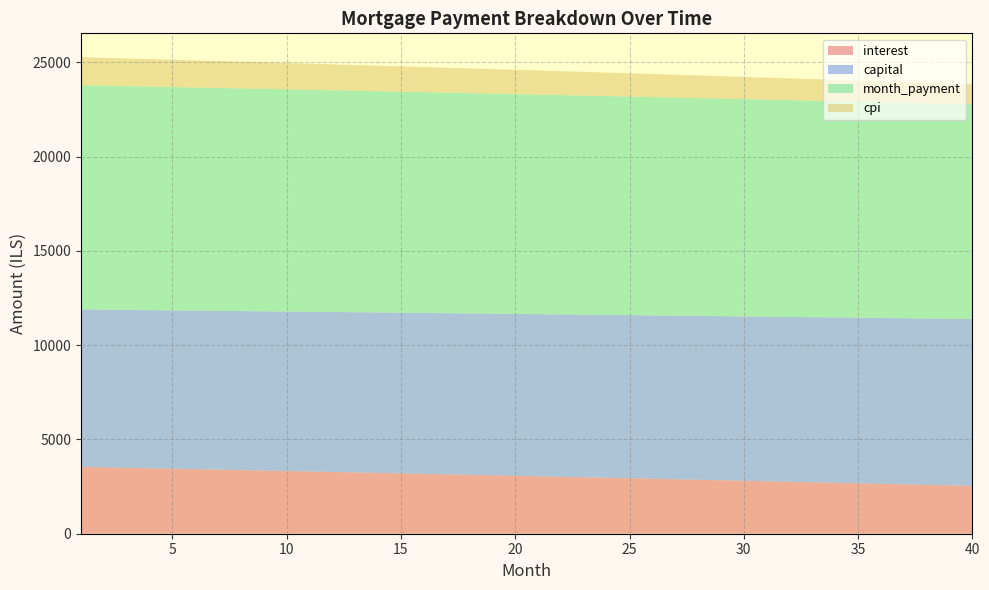

Reading left to right, what are all the values shown in this chart?

interest: 1=3547.0	2=3522.7	3=3498.3	4=3473.9	5=3449.4	6=3424.8	7=3400.1	8=3375.3	9=3350.4	10=3325.5	11=3300.5	12=3275.4	13=3250.2	14=3225.0	15=3199.6	16=3174.2	17=3148.7	18=3123.1	19=3097.4	20=3071.6	21=3045.8	22=3019.8	23=2993.8	24=2967.7	25=2941.5	26=2915.2	27=2888.9	28=2862.4	29=2835.9	30=2809.3	31=2782.6	32=2755.8	33=2728.9	34=2702.0	35=2674.9	36=2647.8	37=2620.5	38=2593.2	39=2565.8	40=2538.3
capital: 1=8345.8	2=8358.4	3=8370.9	4=8383.4	5=8396.0	6=8408.6	7=8421.2	8=8433.9	9=8446.5	10=8459.2	11=8471.9	12=8484.6	13=8497.3	14=8510.0	15=8522.8	16=8535.6	17=8548.4	18=8561.2	19=8574.1	20=8586.9	21=8599.8	22=8612.7	23=8625.6	24=8638.6	25=8651.5	26=8664.5	27=8677.5	28=8690.5	29=8703.5	30=8716.6	31=8729.7	32=8742.8	33=8755.9	34=8769.0	35=8782.2	36=8795.3	37=8808.5	38=8821.8	39=8835.0	40=8848.2
month_payment: 1=11892.8	2=11881.0	3=11869.2	4=11857.3	5=11845.4	6=11833.4	7=11821.3	8=11809.2	9=11797.0	10=11784.7	11=11772.4	12=11760.0	13=11747.5	14=11735.0	15=11722.4	16=11709.8	17=11697.1	18=11684.3	19=11671.4	20=11658.5	21=11645.6	22=11632.5	23=11619.4	24=11606.3	25=11593.0	26=11579.7	27=11566.4	28=11553.0	29=11539.5	30=11525.9	31=11512.3	32=11498.6	33=11484.8	34=11471.0	35=11457.1	36=11443.1	37=11429.1	38=11415.0	39=11400.8	40=11386.6
cpi: 1=1489.7	2=1479.4	3=1469.1	4=1458.7	5=1448.3	6=1437.9	7=1427.4	8=1416.9	9=1406.3	10=1395.8	11=1385.2	12=1374.5	13=1363.8	14=1353.1	15=1342.3	16=1331.6	17=1320.7	18=1309.9	19=1299.0	20=1288.0	21=1277.1	22=1266.1	23=1255.0	24=1244.0	25=1232.8	26=1221.7	27=1210.5	28=1199.3	29=1188.0	30=1176.7	31=1165.4	32=1154.0	33=1142.6	34=1131.2	35=1119.7	36=1108.2	37=1096.7	38=1085.1	39=1073.5	40=1061.8